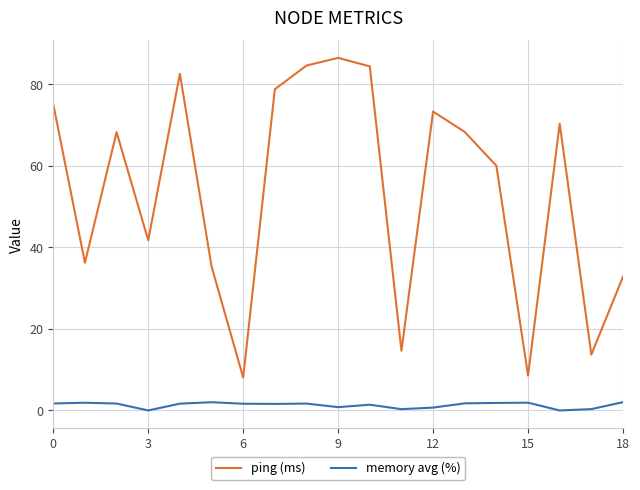

True or false: memory avg (%) and ping (ms) intersect in this chart.

False